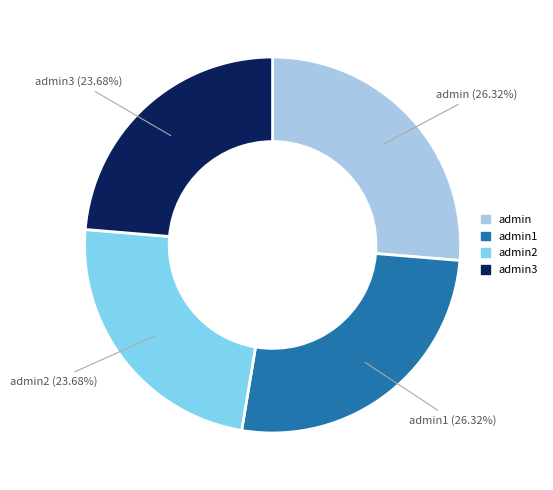

Is there any slice that represents more than half of the pie?

No